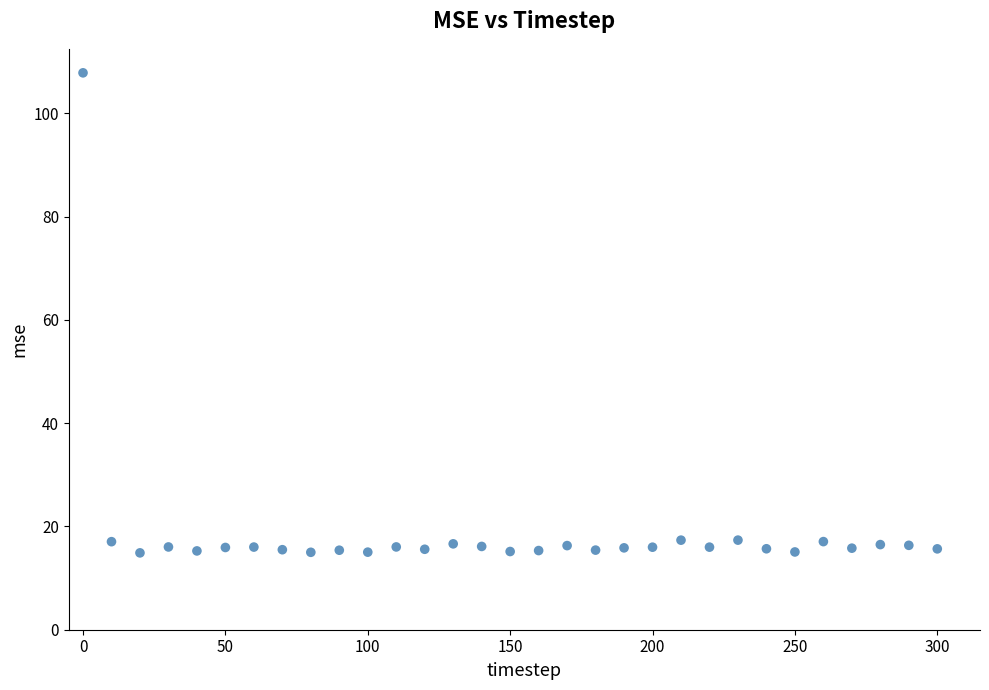

What is the range of X values (max minus min)?

300.0